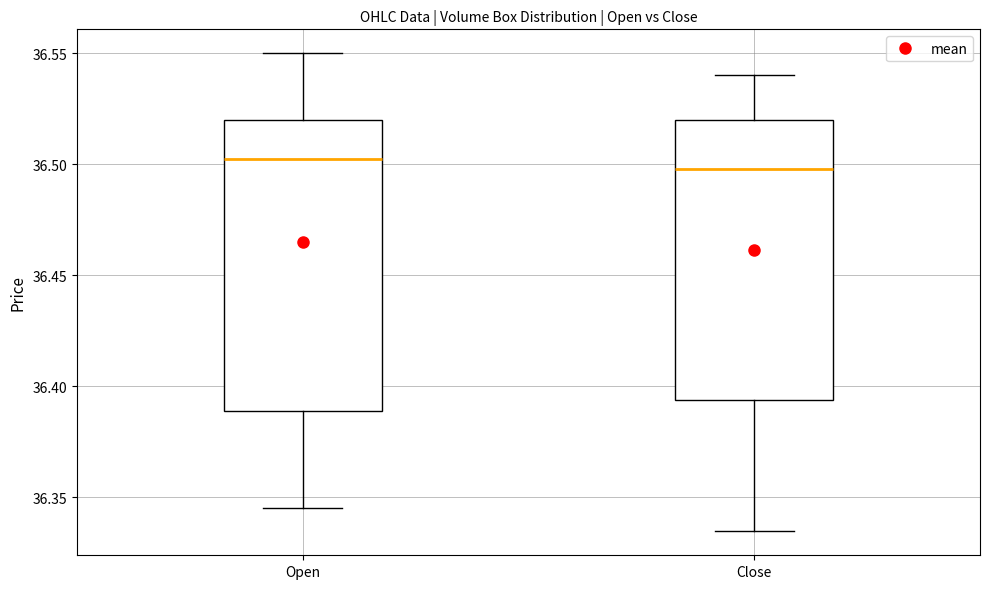

Which box is the tallest, from its lower edge to its upper edge?

Open